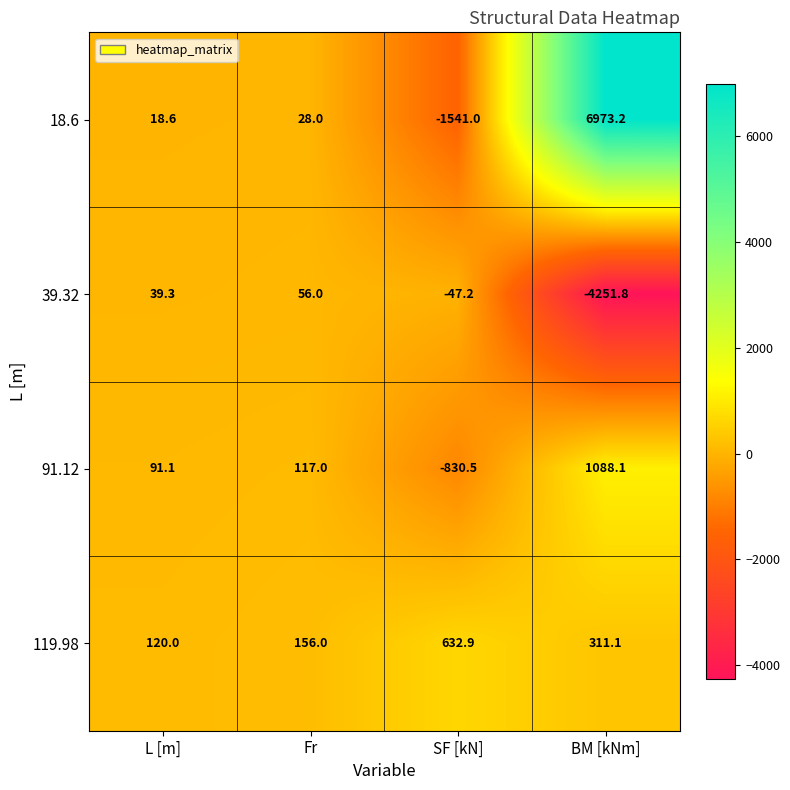

What is the total value across all series at BM [kNm]?

4120.6